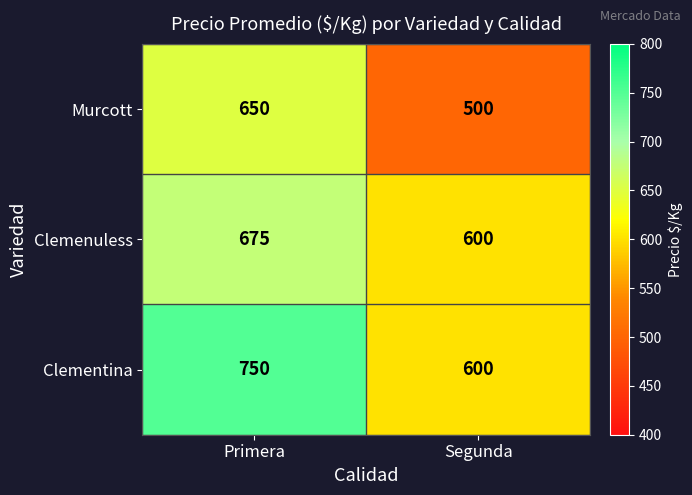

Reading left to right, extract all data points from this chart.

Murcott: 650	500
Clemenuless: 675	600
Clementina: 750	600